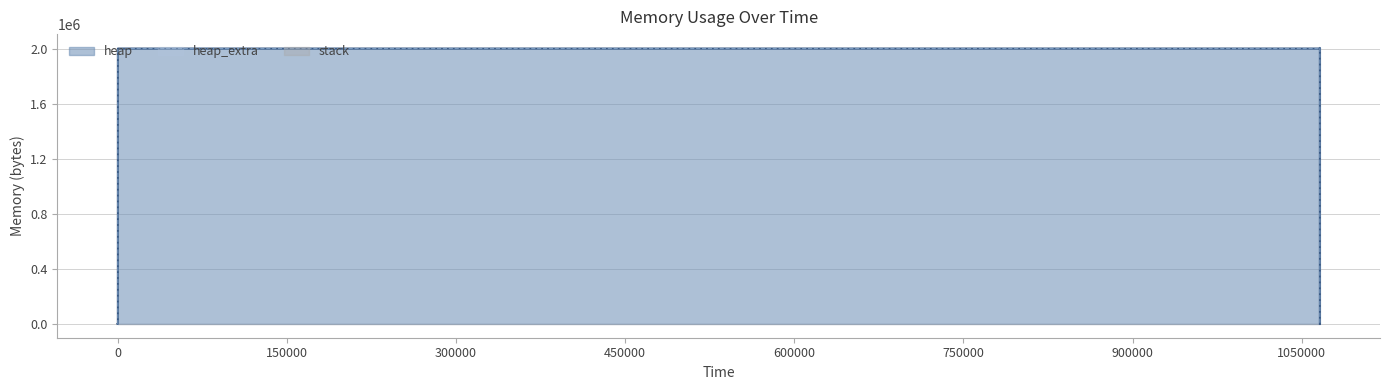

Reading left to right, list all the values displayed in this chart.

heap: 0=0	313=472	317=4568	320=2004568	1065944=2004618	1065945=2005090	1065953=2009186	1065956=2009186	1065956=2005090	1065957=2004618	1065957=2000522	1065957=2000050	1065957=2000000	1065957=0
heap_extra: 0=0	313=16	317=24	320=32	1065944=54	1065945=70	1065953=78	1065956=78	1065956=70	1065957=54	1065957=46	1065957=30	1065957=8	1065957=0
stack: 0=0	313=0	317=0	320=0	1065944=0	1065945=0	1065953=0	1065956=0	1065956=0	1065957=0	1065957=0	1065957=0	1065957=0	1065957=0